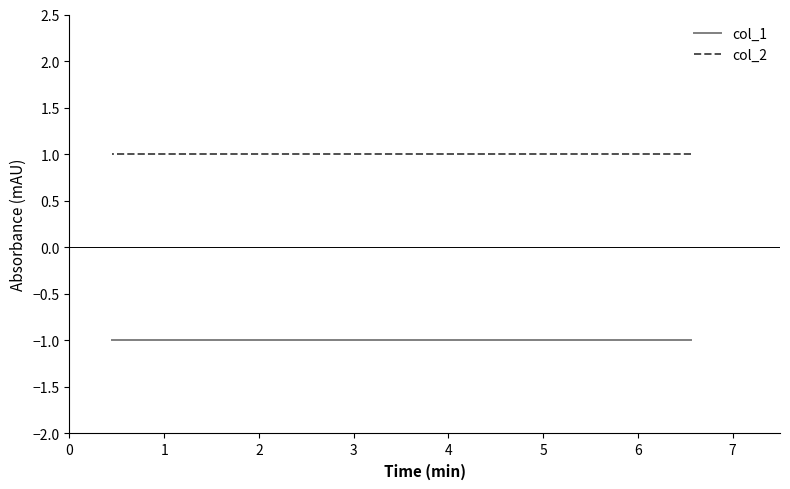

What is the difference between the highest and lowest values at 5?

2